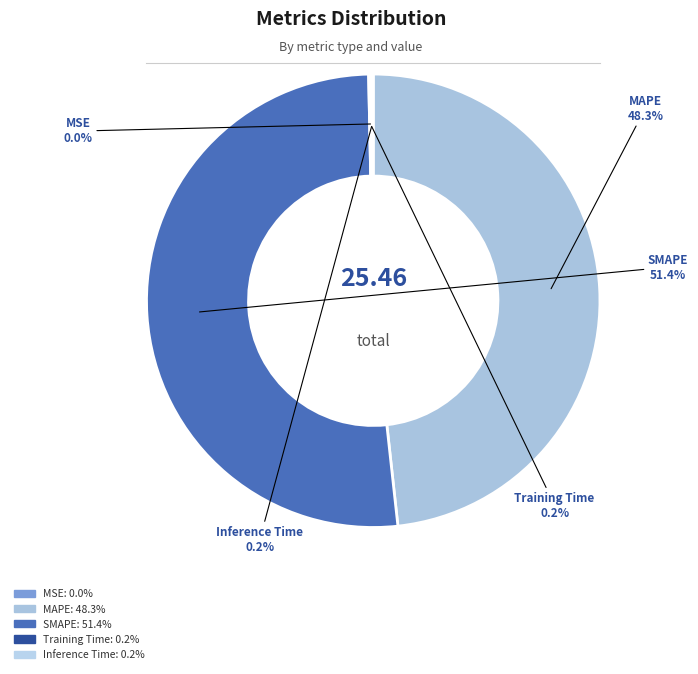

What is the majority slice?

SMAPE